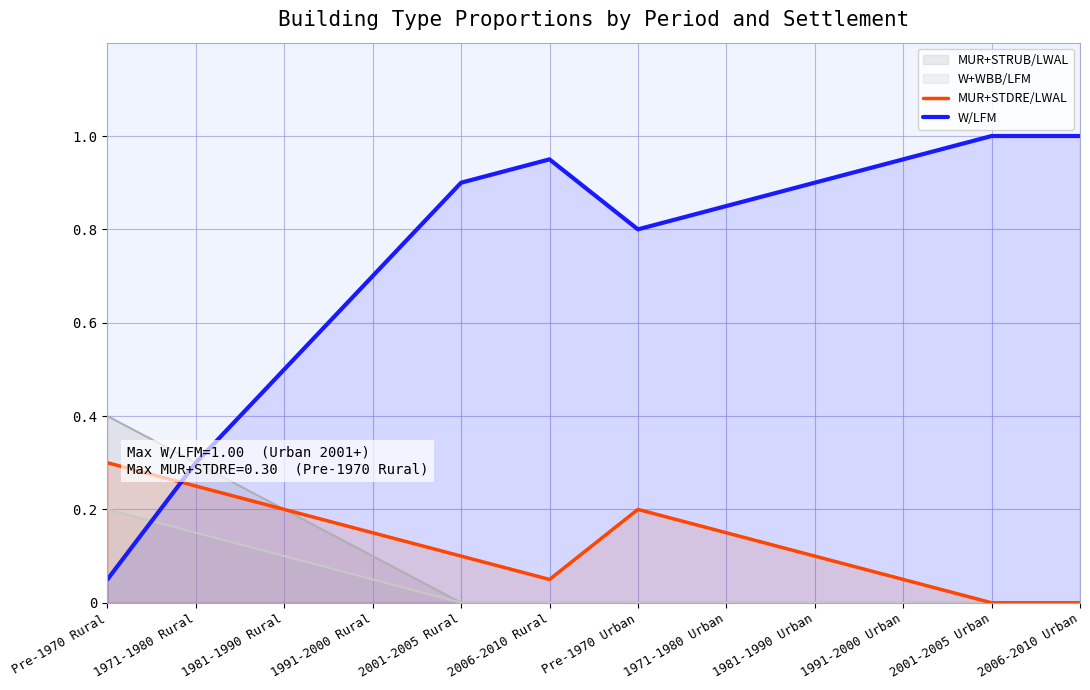

List the labels in order of W/LFM value, largest first.

2001-2005 Urban, 2006-2010 Urban, 2006-2010 Rural, 1991-2000 Urban, 2001-2005 Rural, 1981-1990 Urban, 1971-1980 Urban, Pre-1970 Urban, 1991-2000 Rural, 1981-1990 Rural, 1971-1980 Rural, Pre-1970 Rural